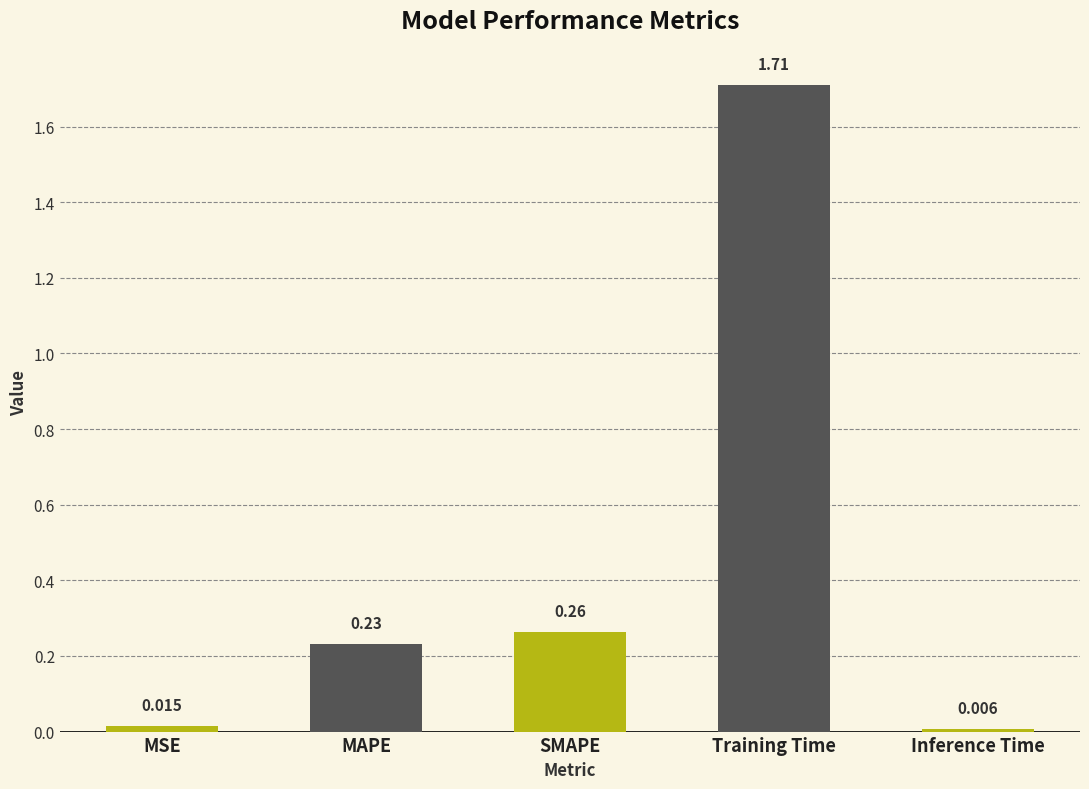

True or false: the data shows 0.1 at MAPE.

False